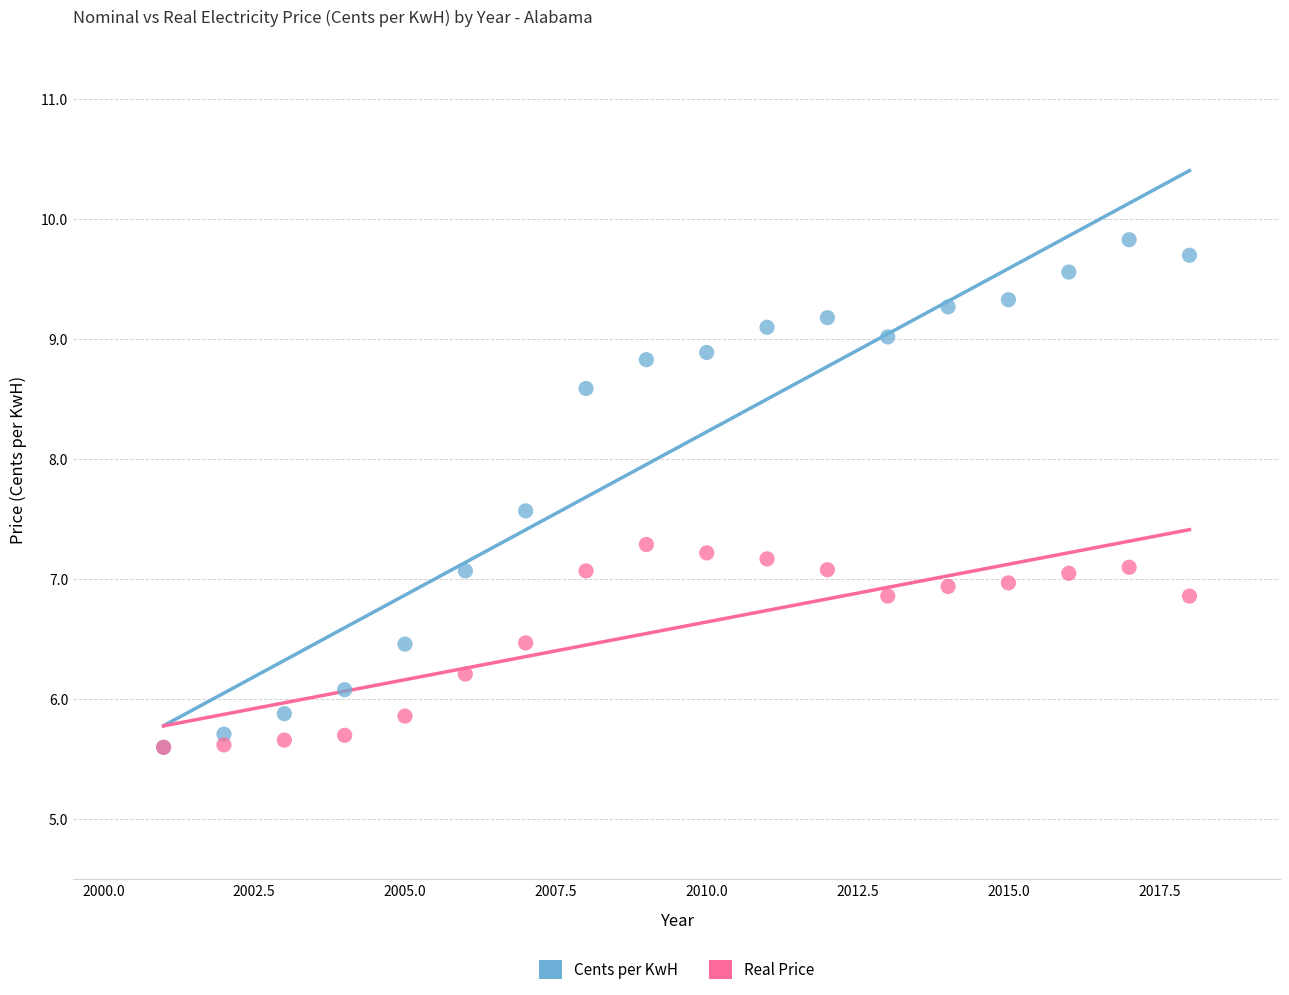

Which series has the largest Y range (max minus min)?

Cents per KwH